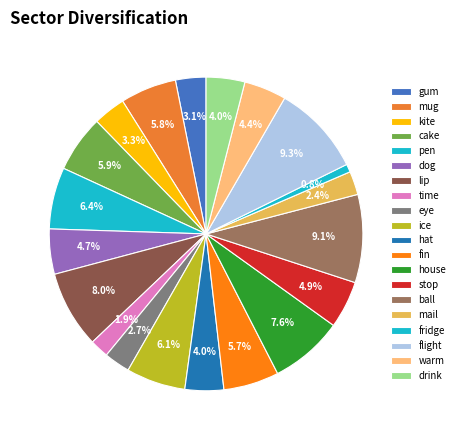

Does any single category account for the majority?

No